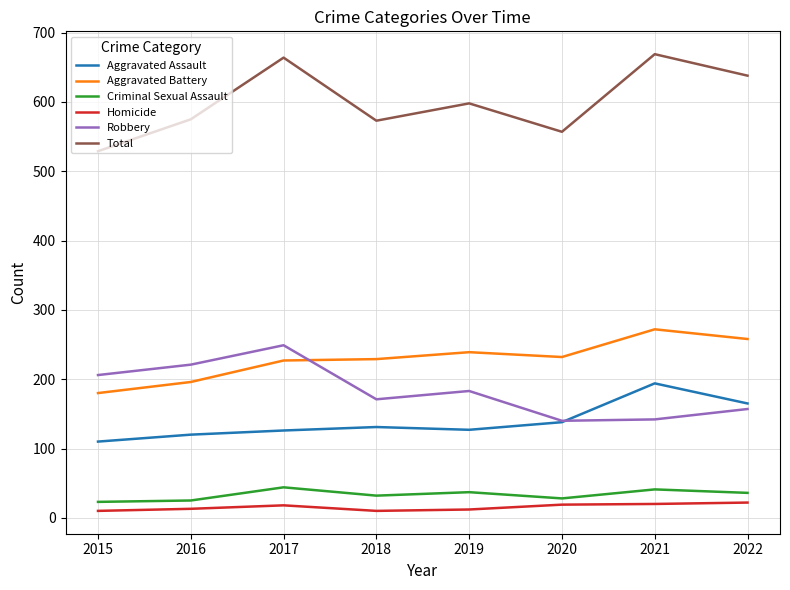

Which series has the largest total across all categories?

Total